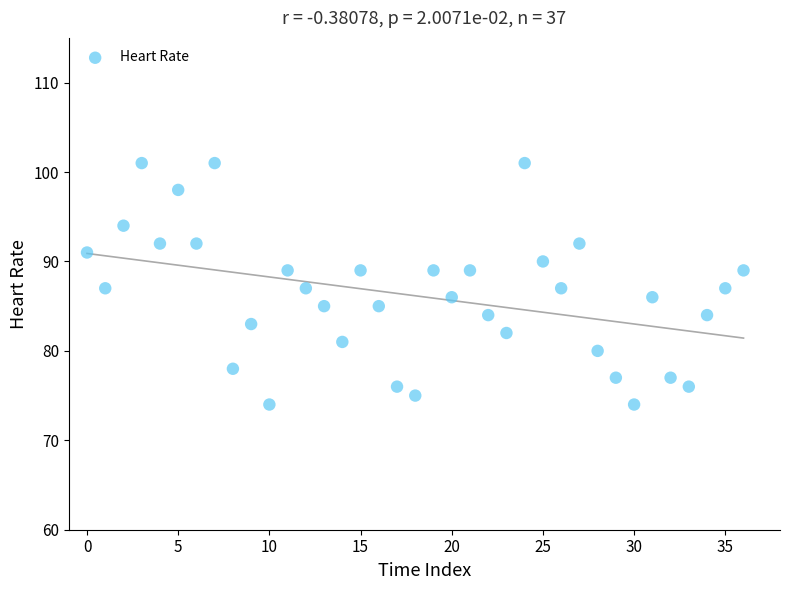

What is the range of Y values (max minus min)?

27